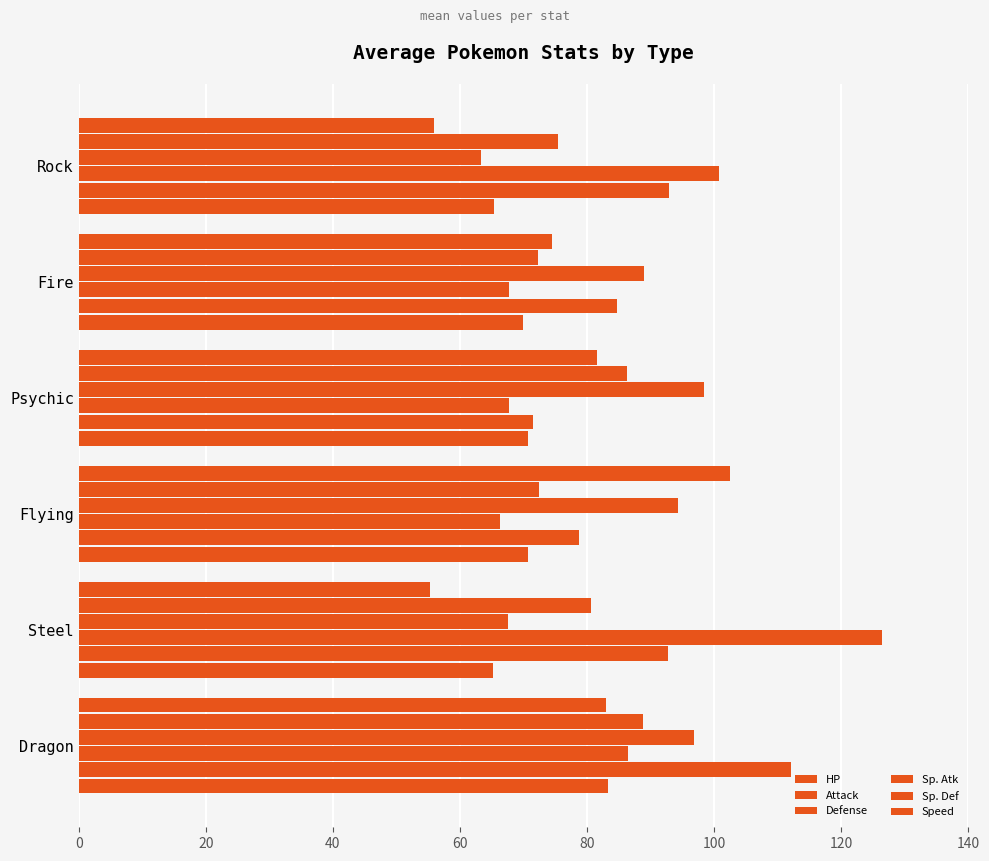

Reading left to right, what are all the values shown in this chart?

HP: 83.3	65.2	70.8	70.6	69.9	65.4
Attack: 112.1	92.7	78.8	71.5	84.8	92.9
Defense: 86.4	126.4	66.2	67.7	67.8	100.8
Sp. Atk: 96.8	67.5	94.2	98.4	89.0	63.3
Sp. Def: 88.8	80.6	72.5	86.3	72.2	75.5
Speed: 83.0	55.3	102.5	81.5	74.4	55.9